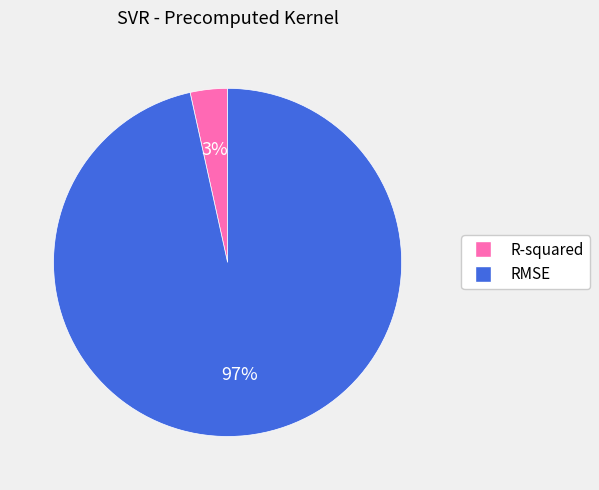

What is the largest slice in the pie chart?

RMSE